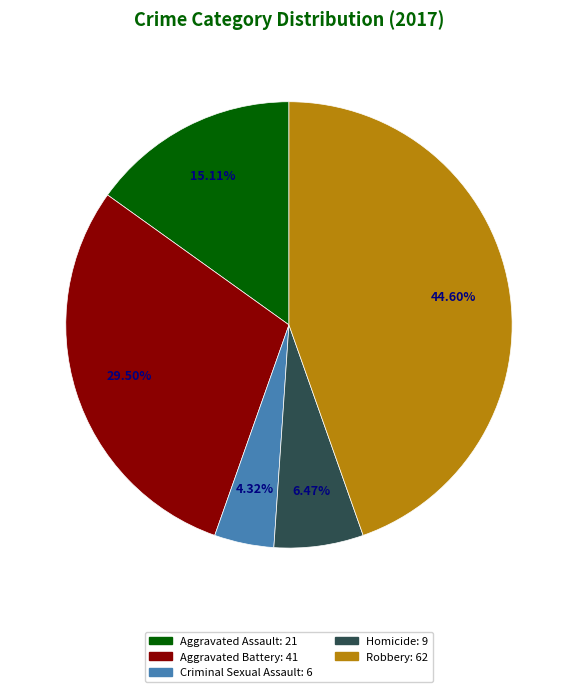

The Aggravated Assault slice represents 1% of the pie. True or false?

False